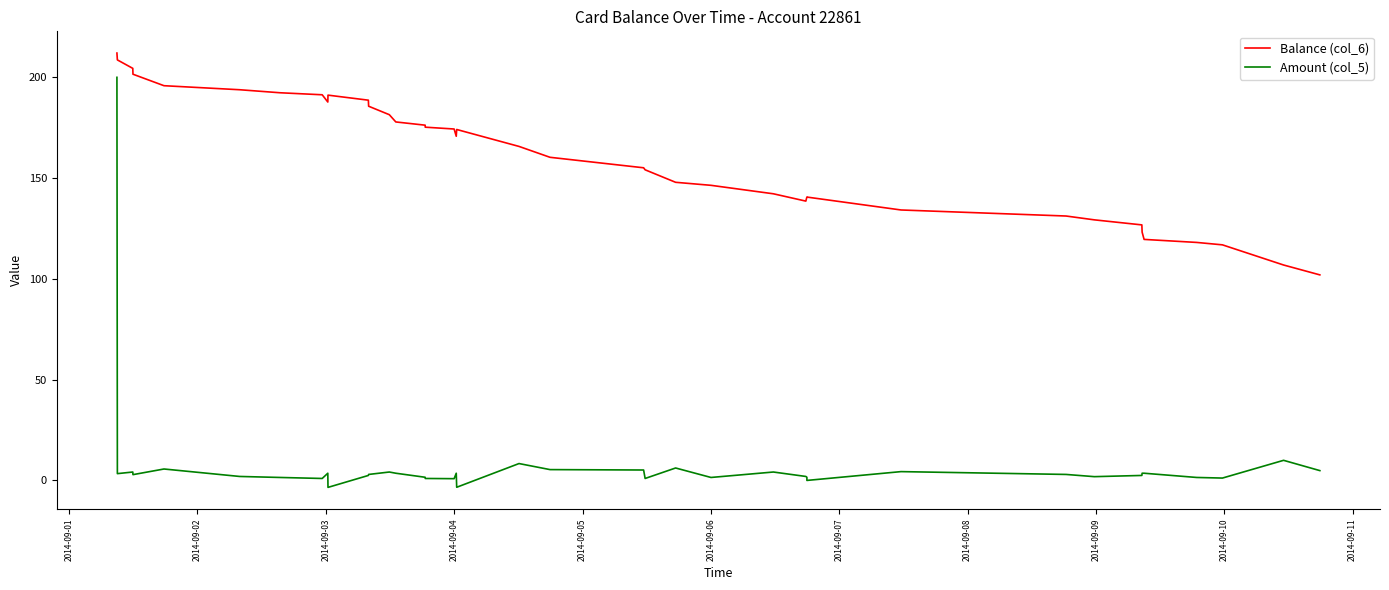

At which category is the sum across all series the highest?

2014-09-01